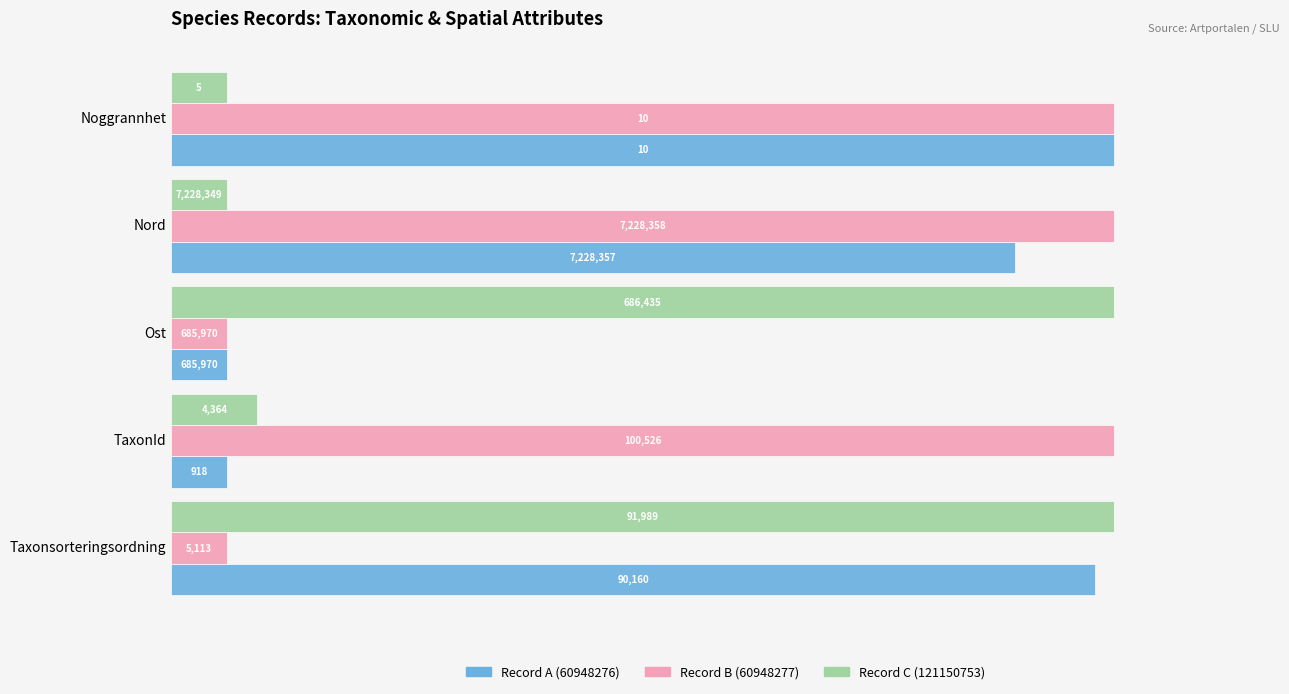

What are all the series names shown in the legend?

Record A (60948276), Record B (60948277), Record C (121150753)